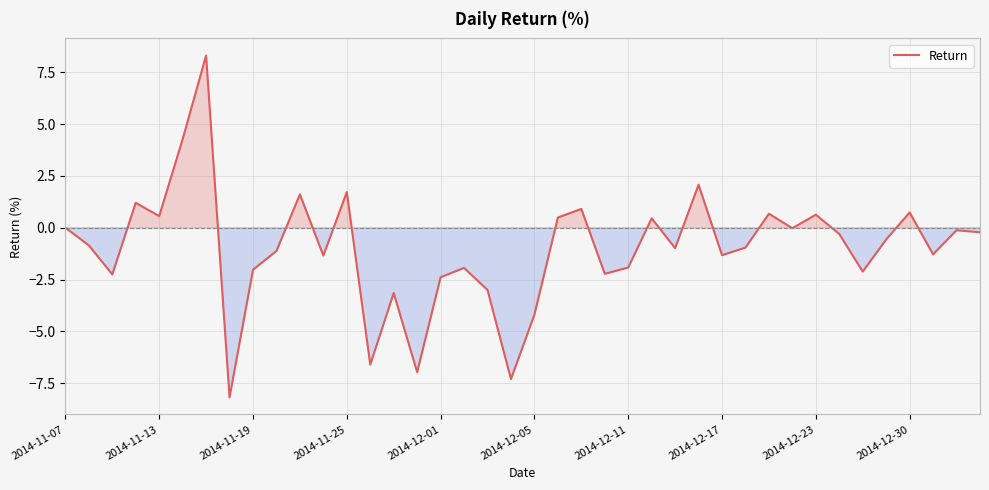

What is the greatest value displayed?

8.3